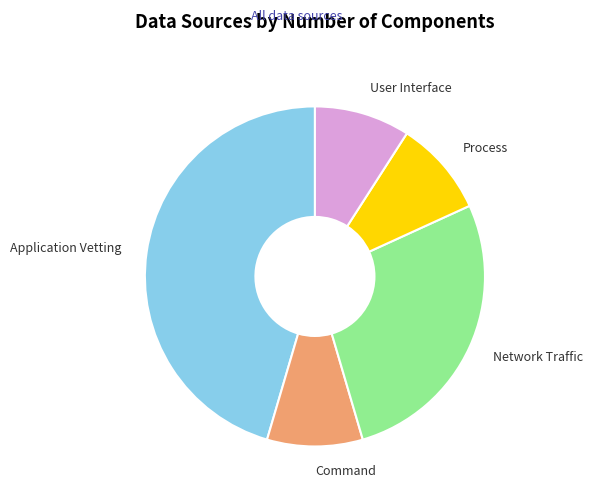

True or false: Process accounts for 21% of the total.

False